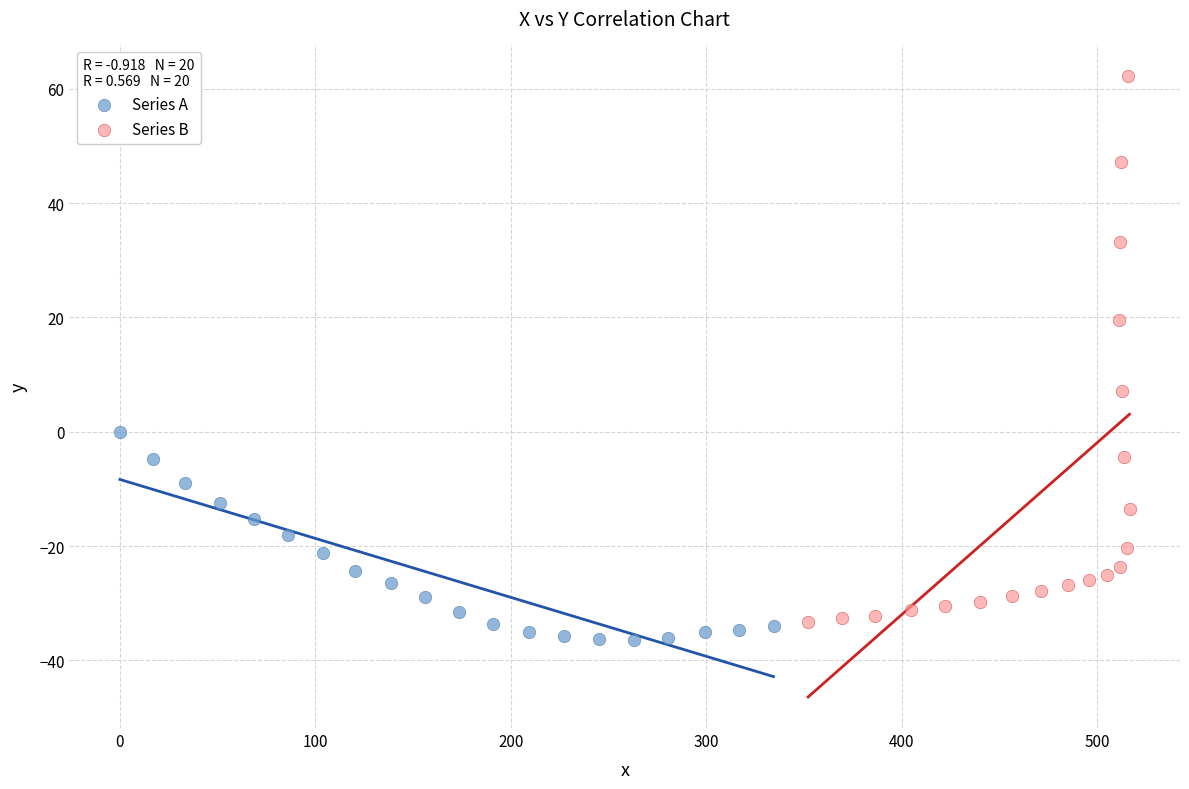

Which series contains the highest Y value?

Series B